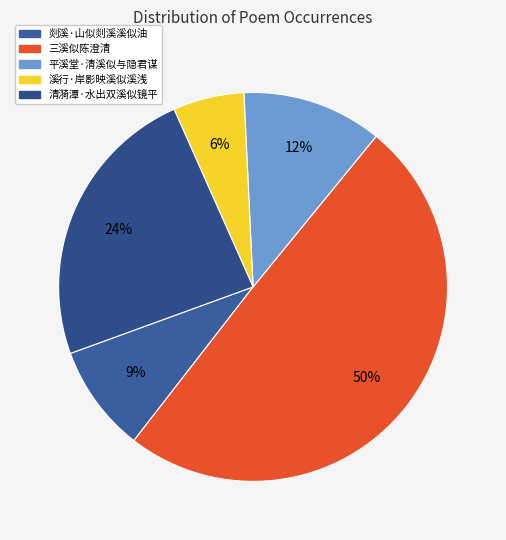

To the nearest percent, what is the difference between the 平溪堂·清溪似与隐君谋 and 清漪潭·水出双溪似镜平 slice percentages?

12%